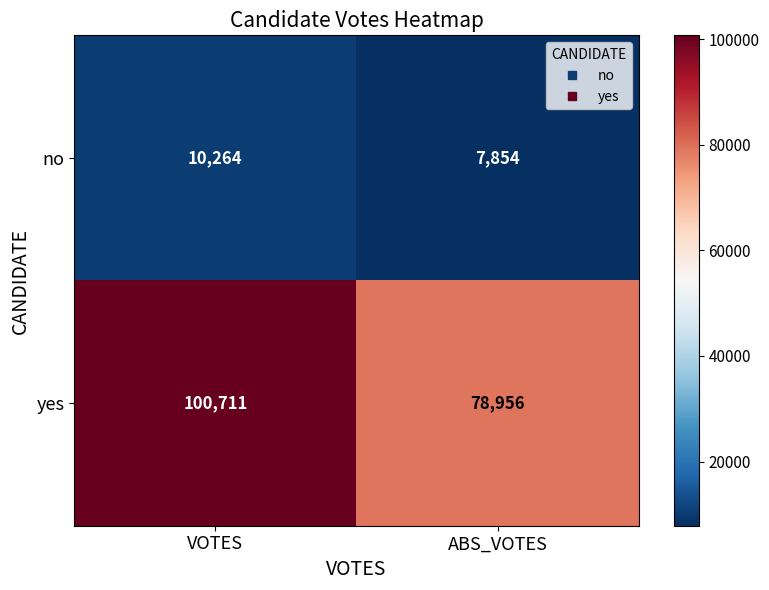

What is the sum of the yes values at ABS_VOTES and VOTES?

179667